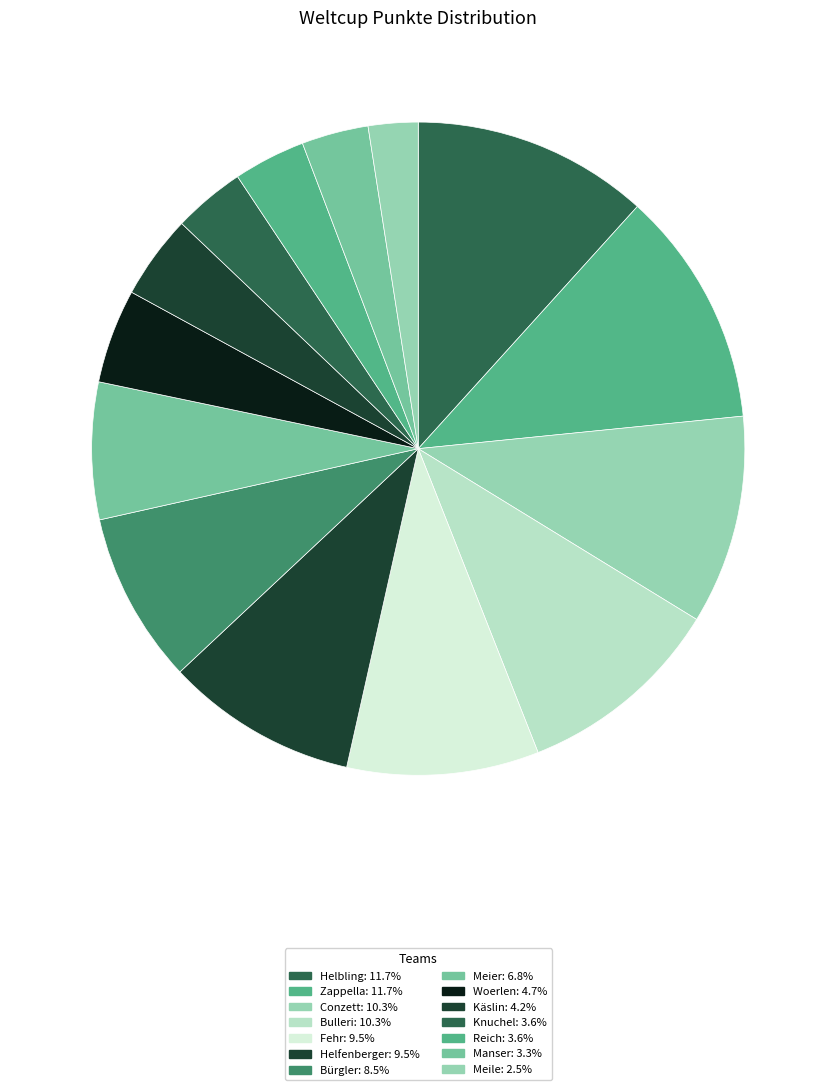

How many slices are in this pie chart?

14